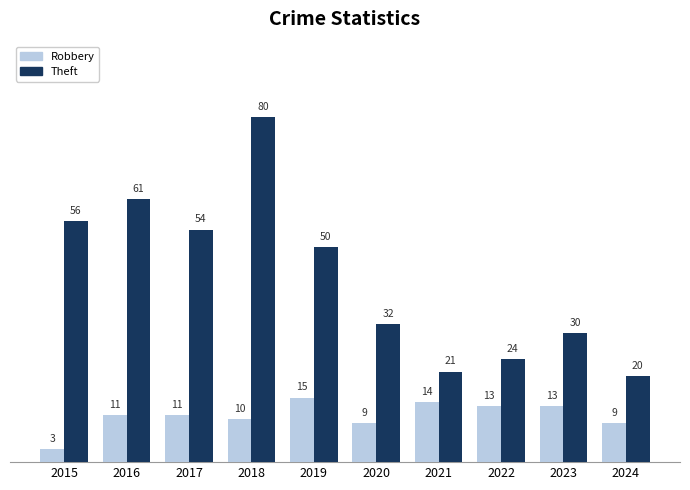

Reading left to right, what are all the values shown in this chart?

Robbery: 3	11	11	10	15	9	14	13	13	9
Theft: 56	61	54	80	50	32	21	24	30	20